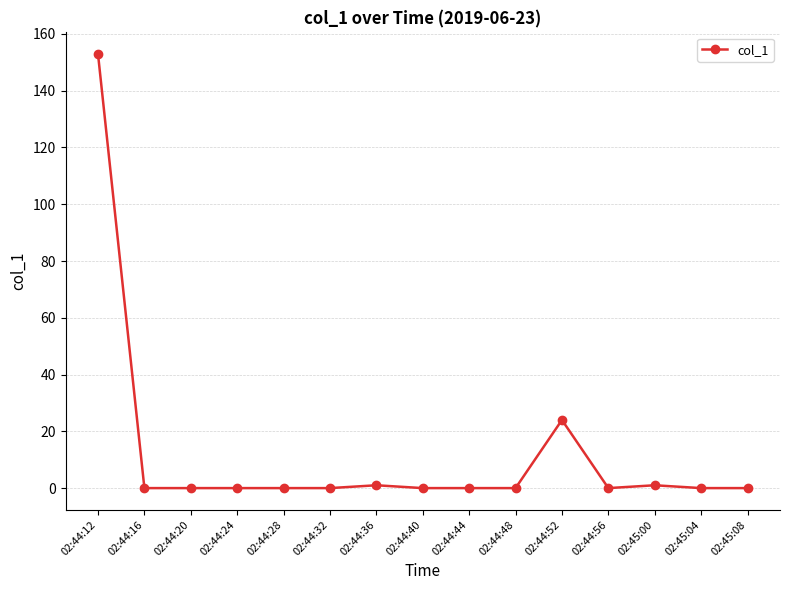

What is the difference between the maximum and second lowest values?

152.9